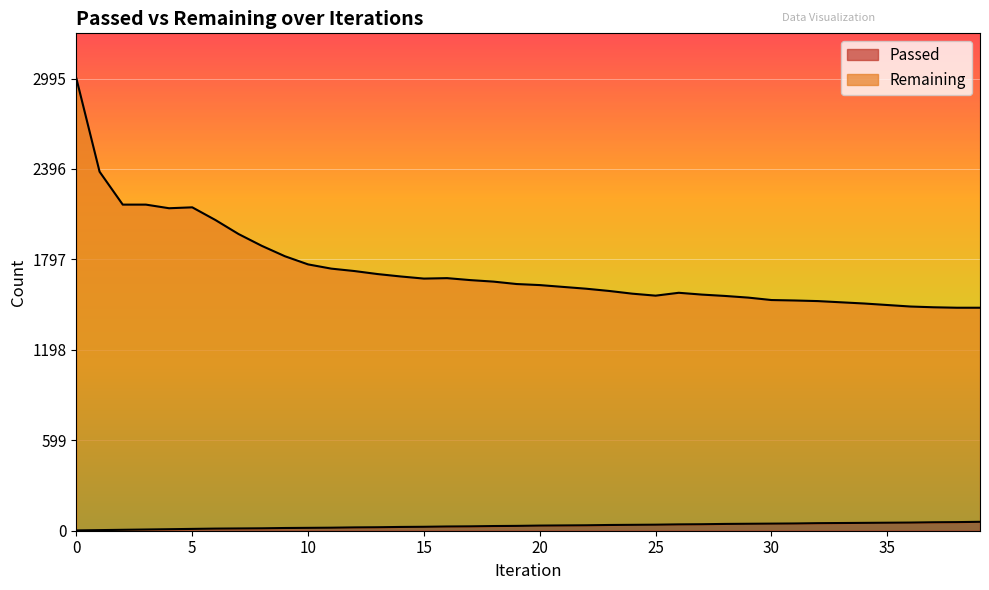

How many values in the Remaining series are below 1634?

20